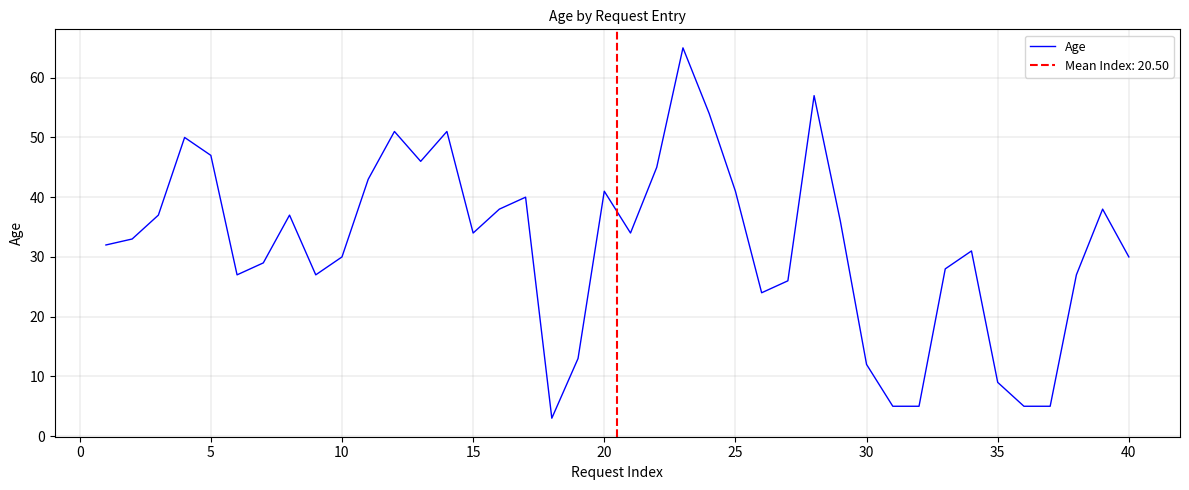

What is the highest value of the Age series?

65